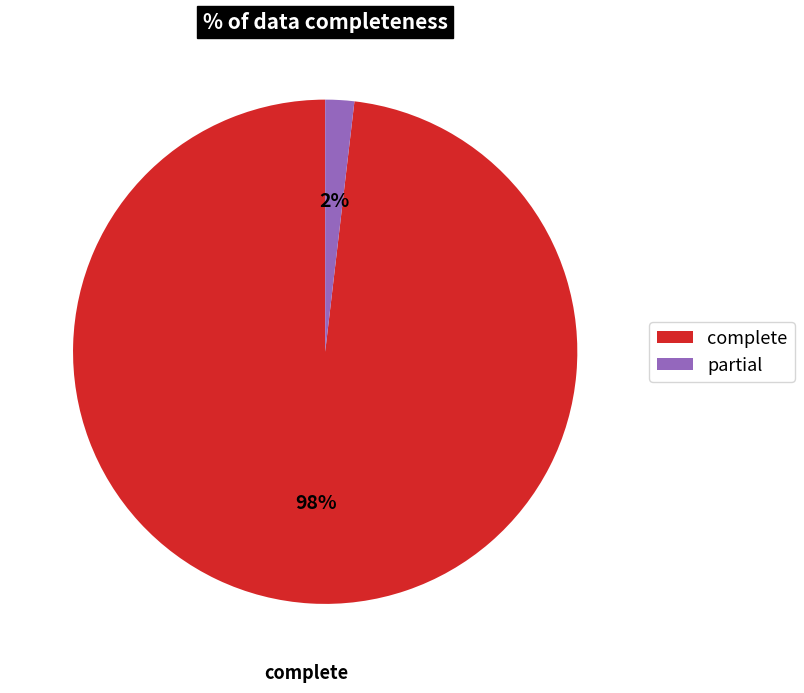

Which category accounts for the majority?

complete